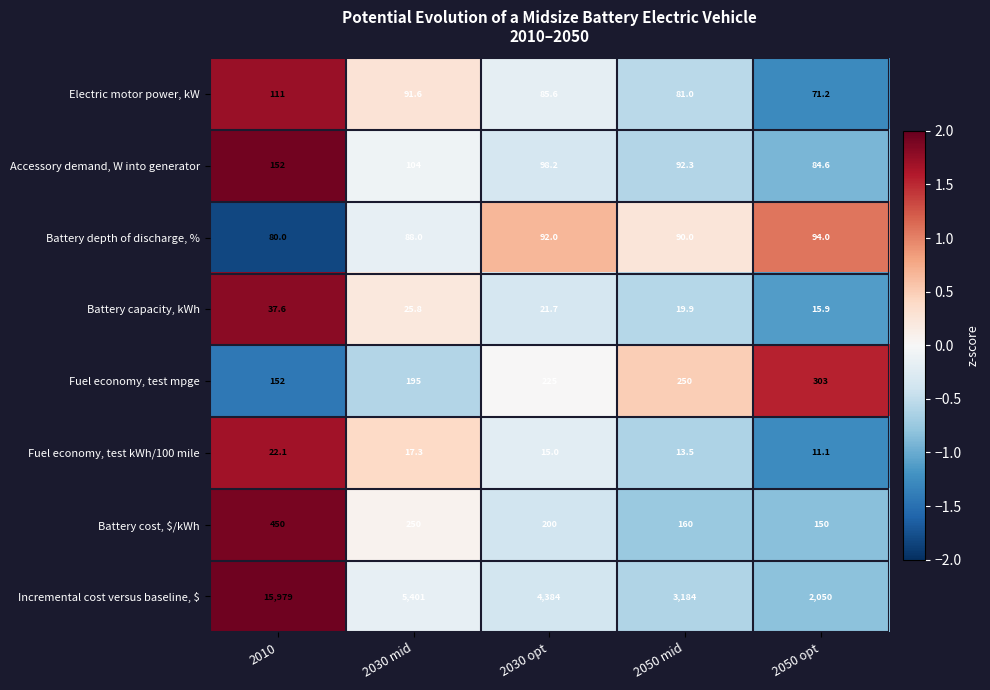

The Battery cost, $/kWh series shows 213.7 at 2050 opt. True or false?

False